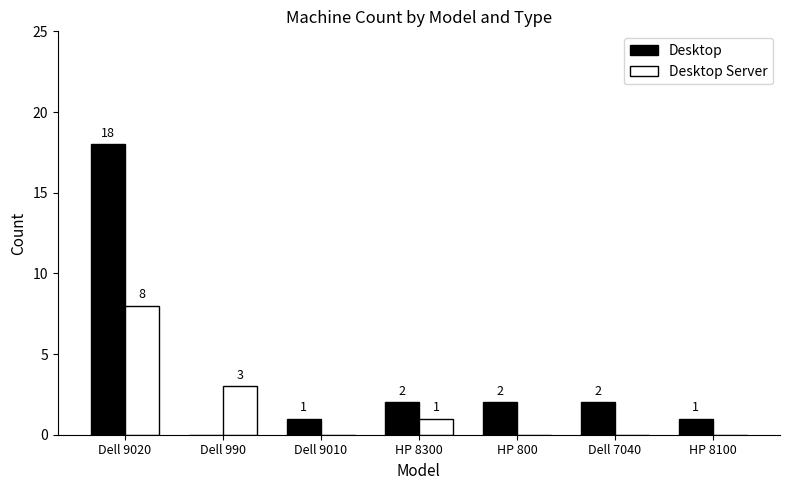

Is it true that Desktop Server equals 1 at HP 8300?

True